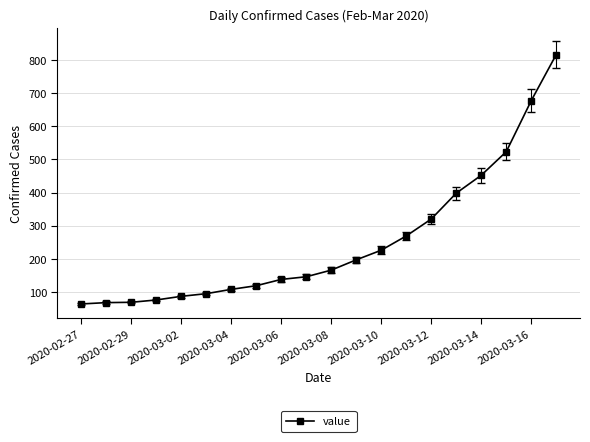

What is the value of the 1st point from the left?

64